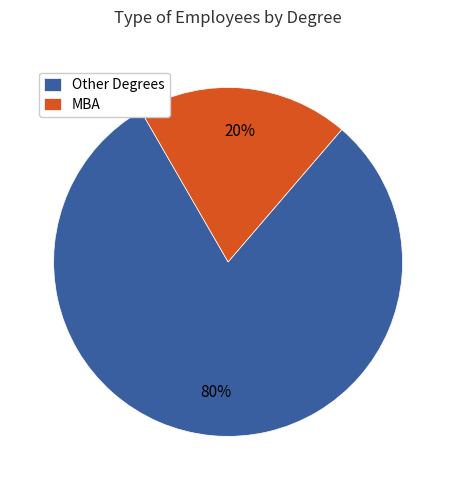

How many segments does this pie chart have?

2